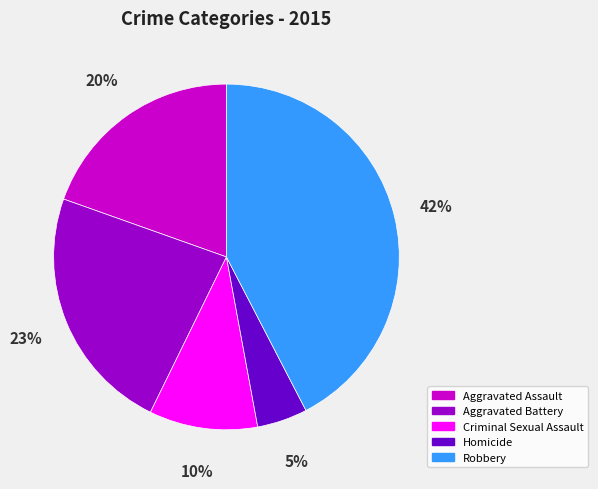

To the nearest percent, what is the combined percentage of Criminal Sexual Assault and Aggravated Assault?

30%